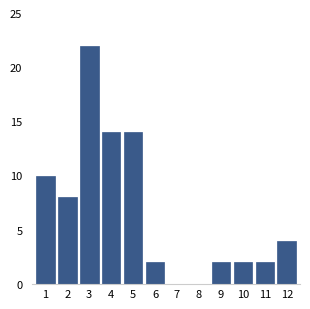

Reading left to right, extract all data points from this chart.

1=10	2=8	3=22	4=14	5=14	6=2	7=0	8=0	9=2	10=2	11=2	12=4